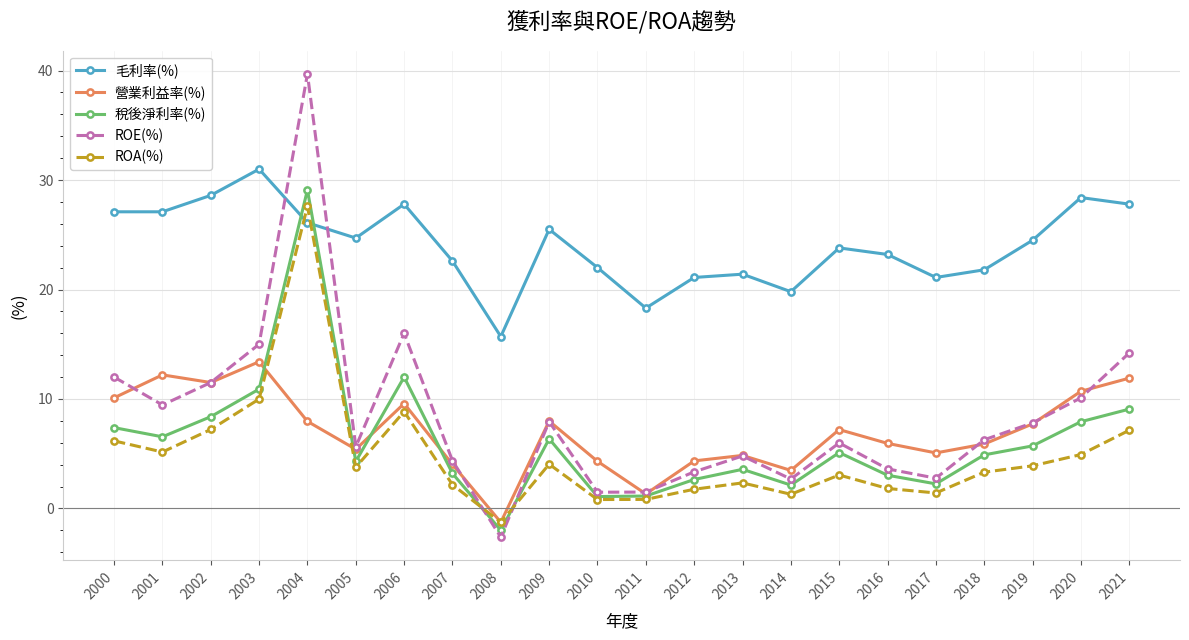

Is the value of ROE(%) at 2002 greater than the value of ROA(%) at 2018?

Yes